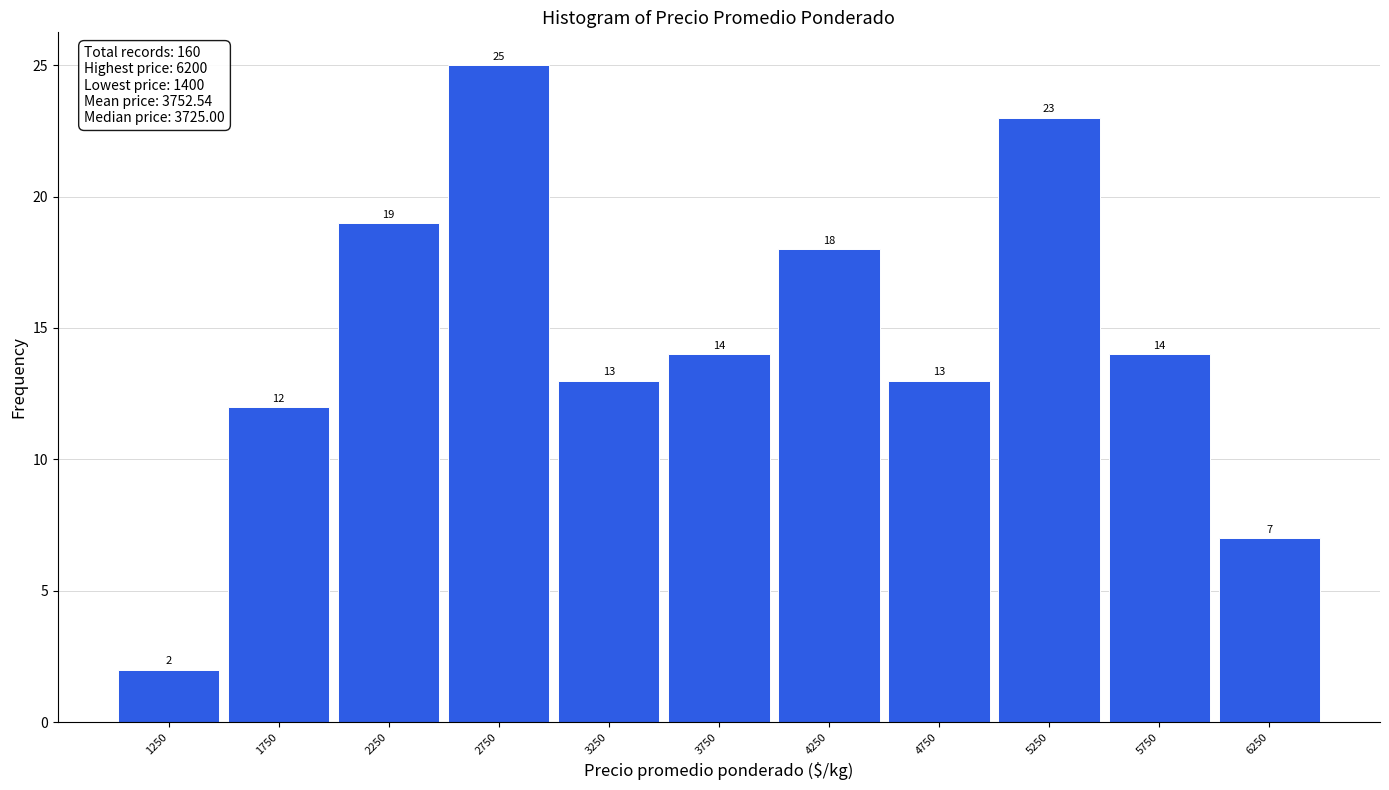

Reading left to right, list every bar in this chart as the range it spans on the x-axis followed by its height.

1000 to 1500: 2
1500 to 2000: 12
2000 to 2500: 19
2500 to 3000: 25
3000 to 3500: 13
3500 to 4000: 14
4000 to 4500: 18
4500 to 5000: 13
5000 to 5500: 23
5500 to 6000: 14
6000 to 6500: 7